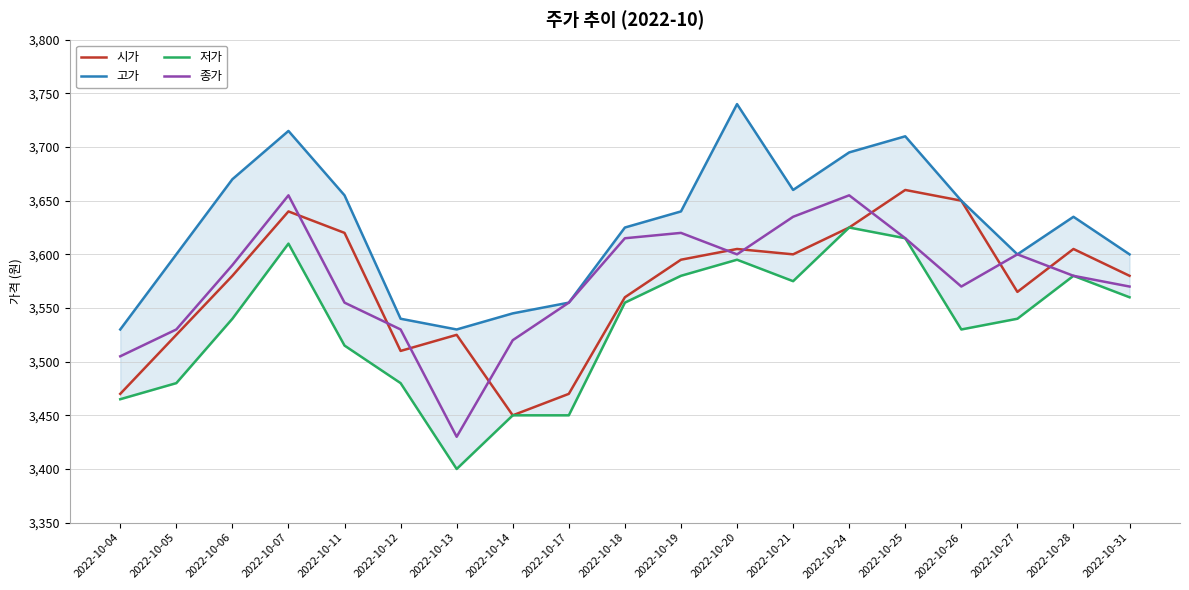

What is the difference between the maximum and minimum values in the 저가 series?

225